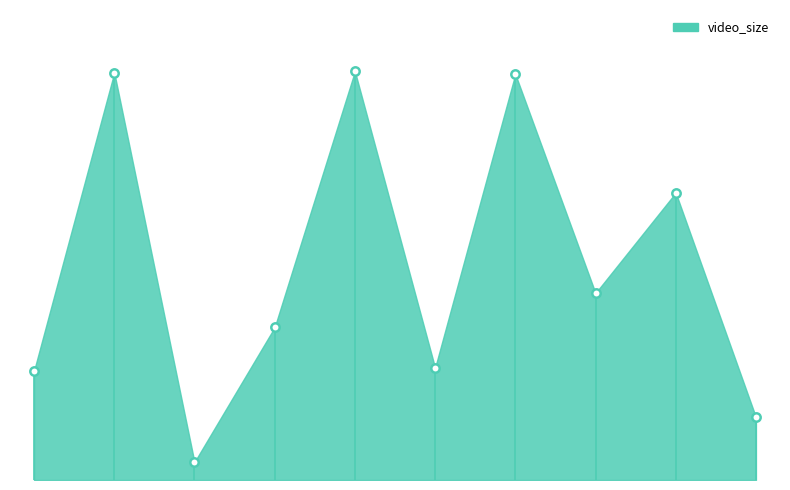

Between 4 and 5, which is larger?

5